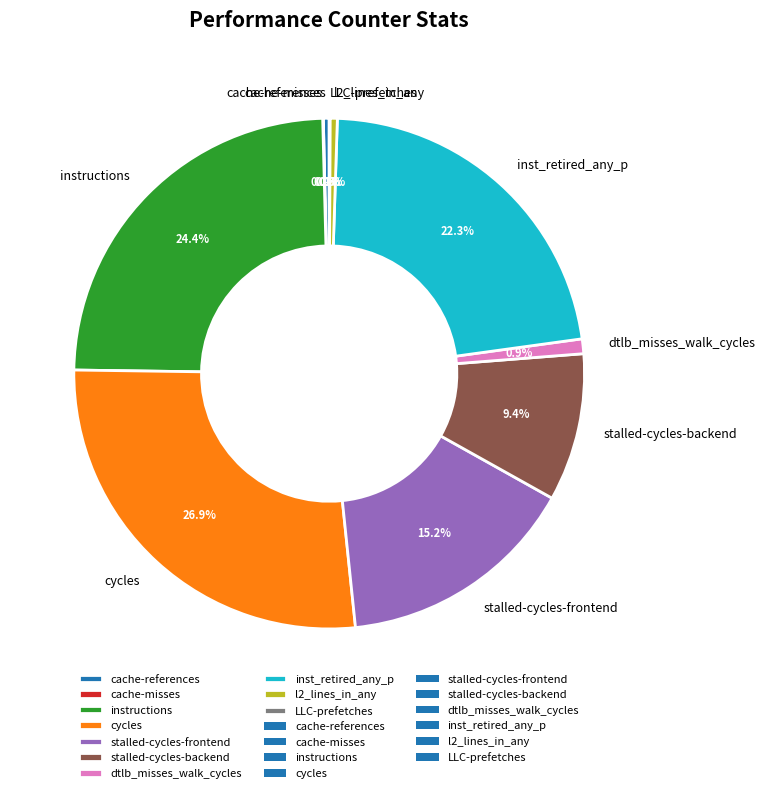

Does any single category account for the majority?

No